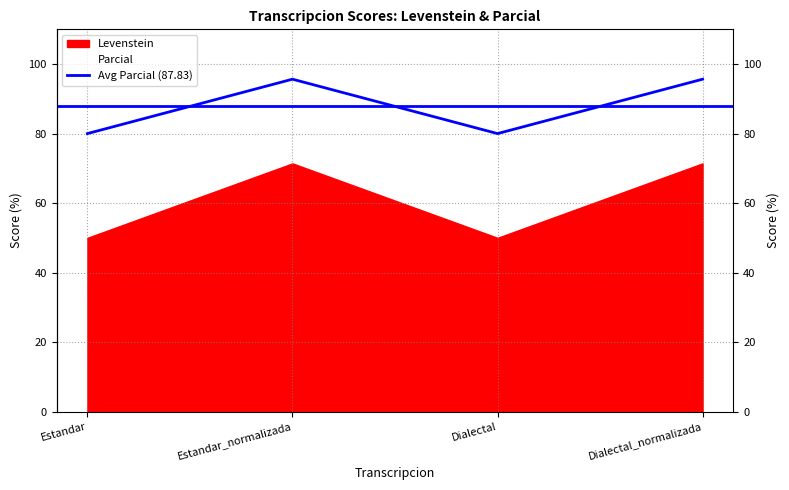

What is the label of the 2nd point from the right?

Dialectal